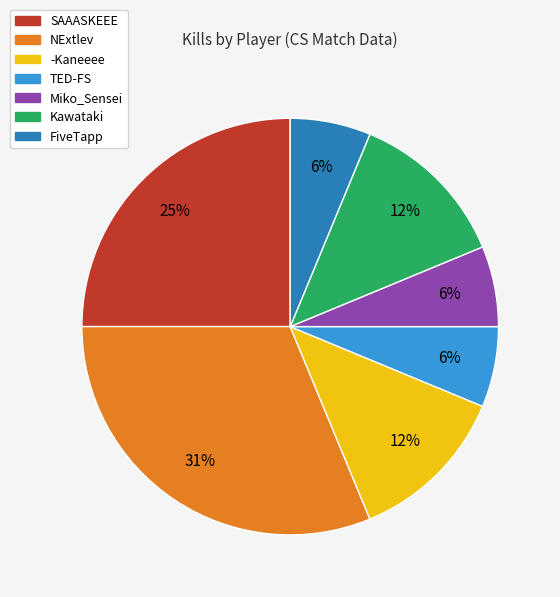

Is it true that SAAASKEEE is 25% of the pie?

True